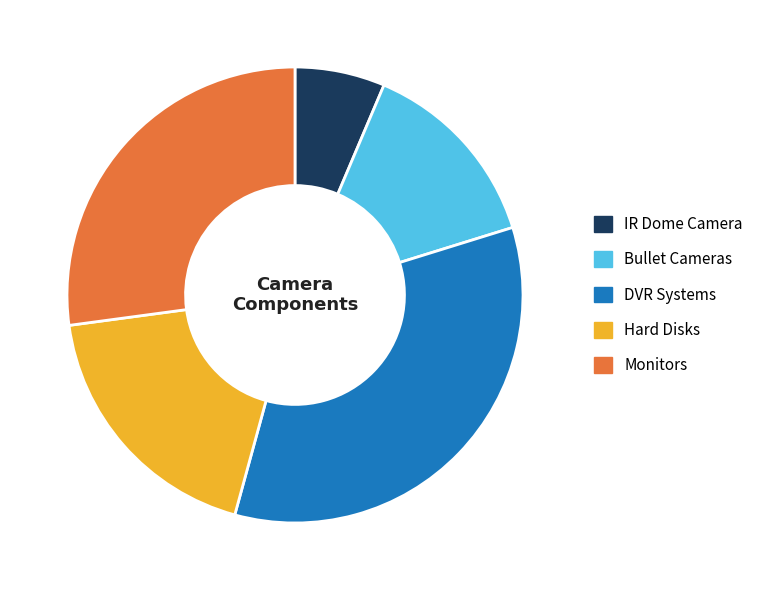

Count the number of slices in the pie.

5